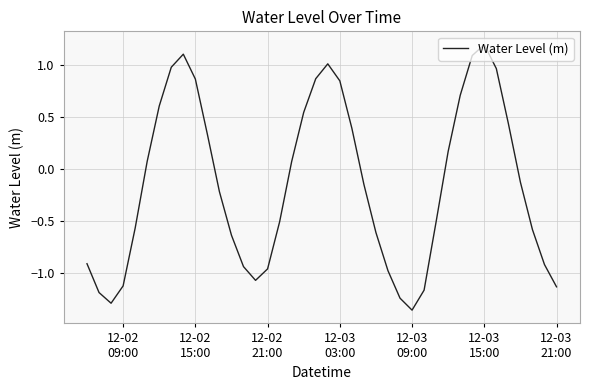

What is the maximum value shown in the chart?

1.2